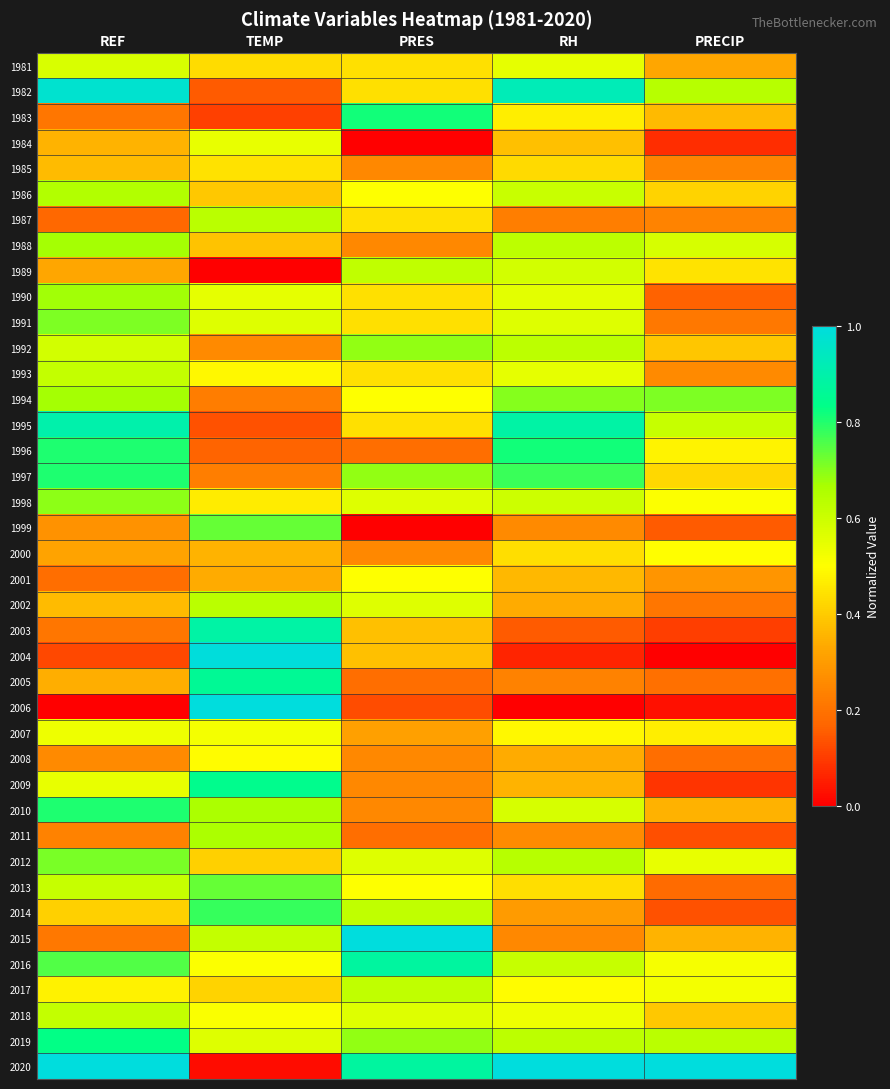

Which has a higher value, TEMP or PRES?

PRES